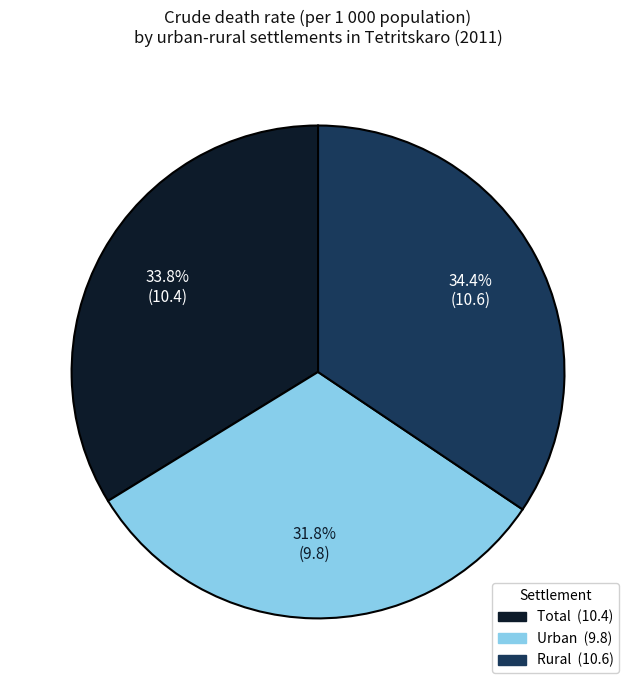

Is there any slice that represents more than half of the pie?

No